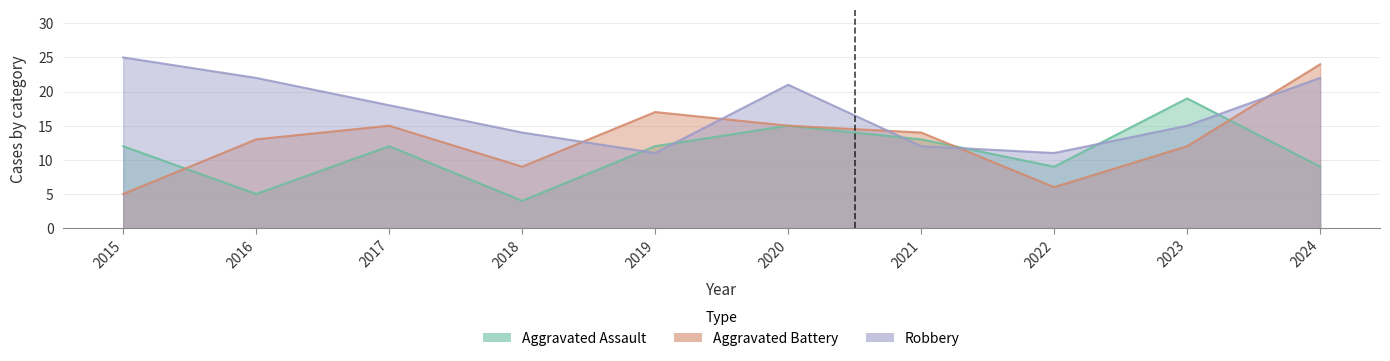

At which category does Robbery reach its first local peak?

2020